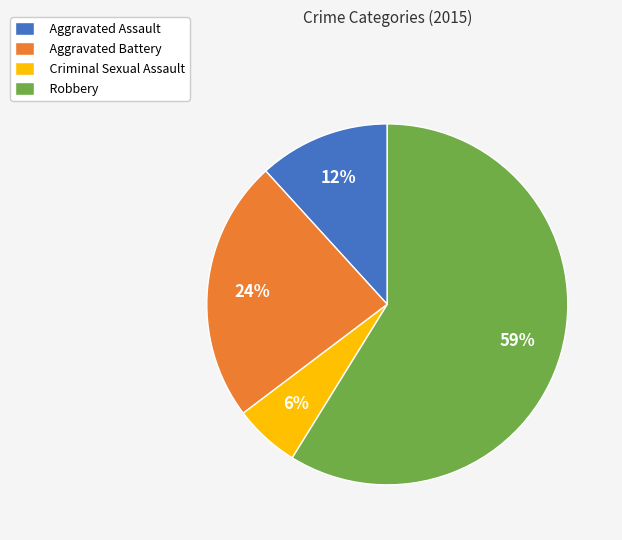

To the nearest percent, what percentage of the pie is Criminal Sexual Assault?

6%